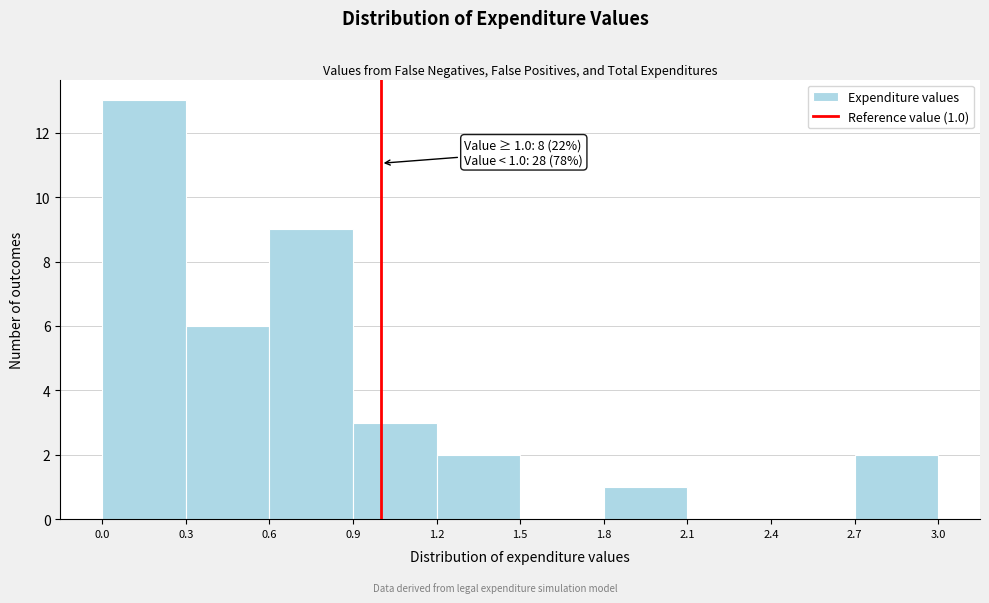

Which range on the x-axis has the tallest bar?

0.0 to 0.3